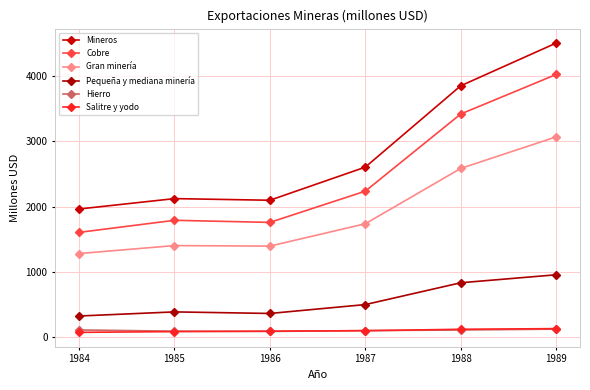

What is the difference between the Mineros values at 1989 and 1986?

2406